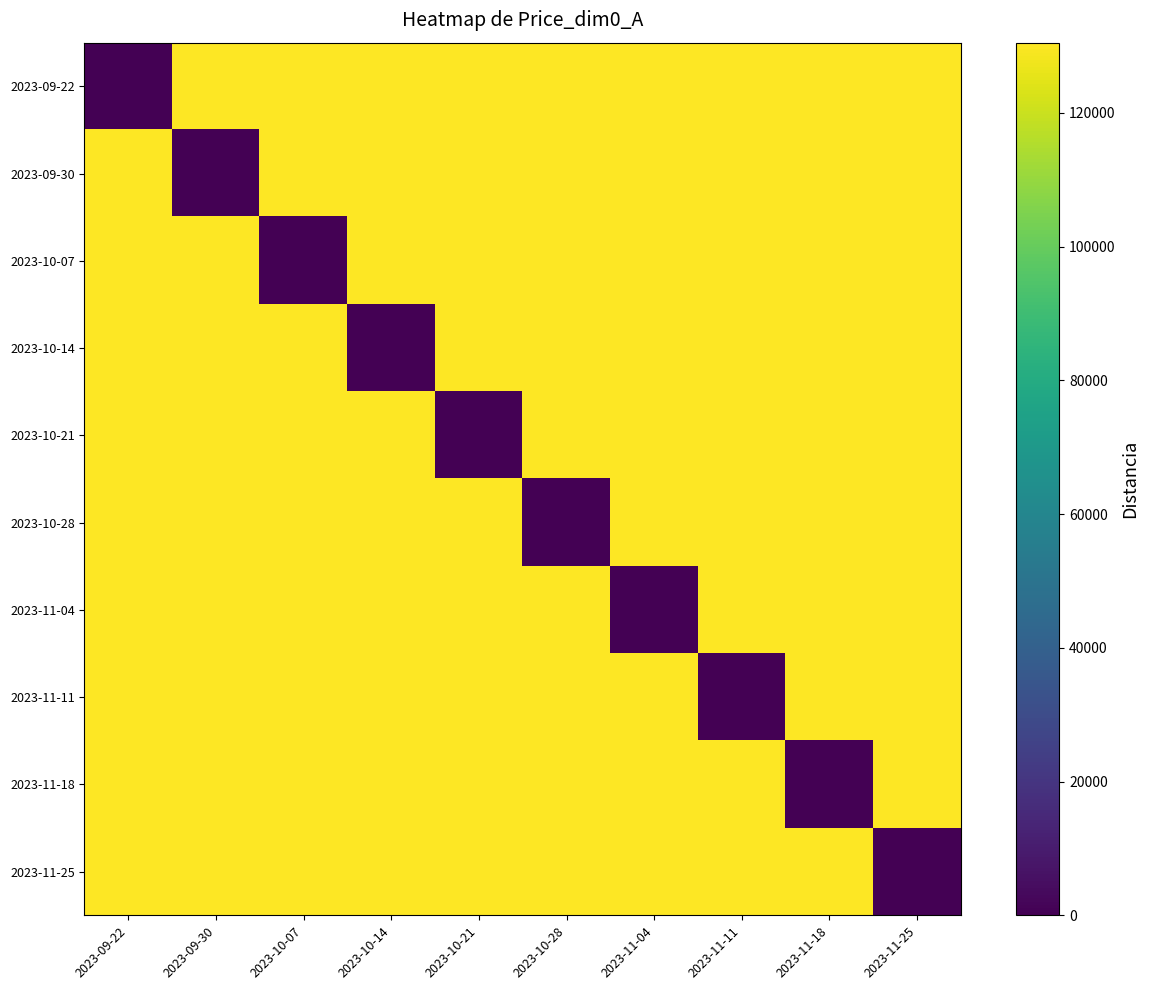

What is the maximum value shown in the chart?

130500